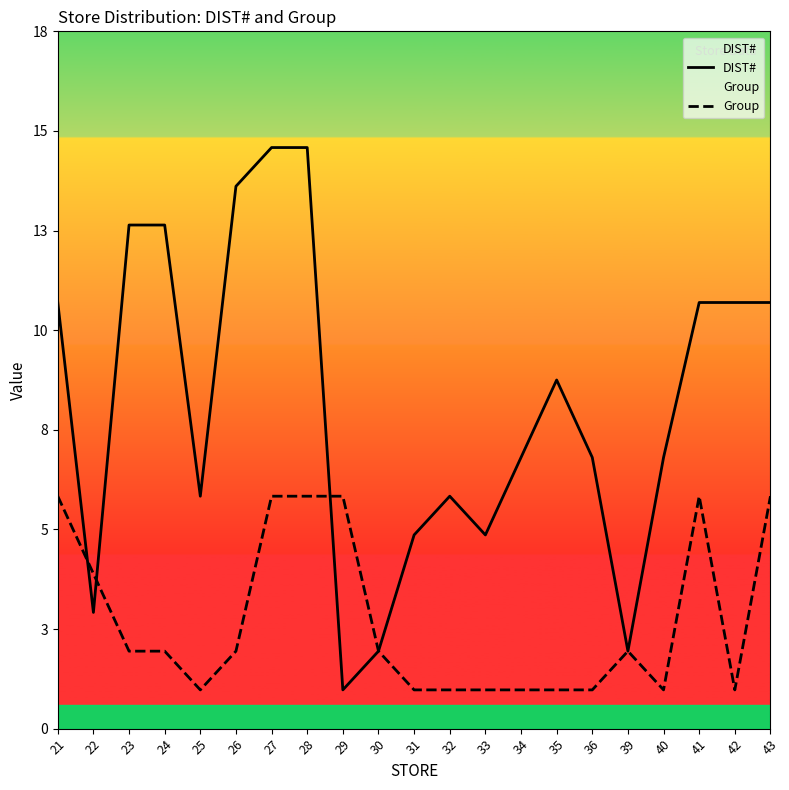

How many times do Group and DIST# cross each other?

3